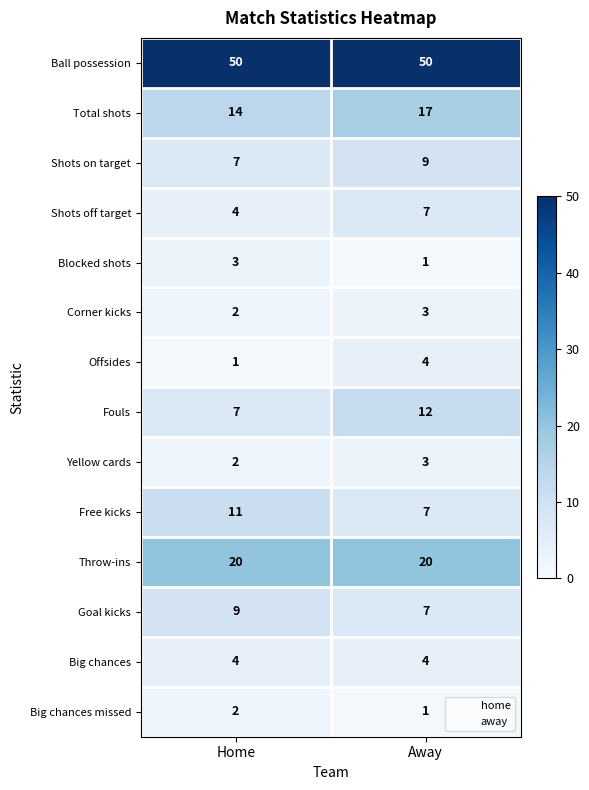

Where is Offsides nearest to the value 2?

Home